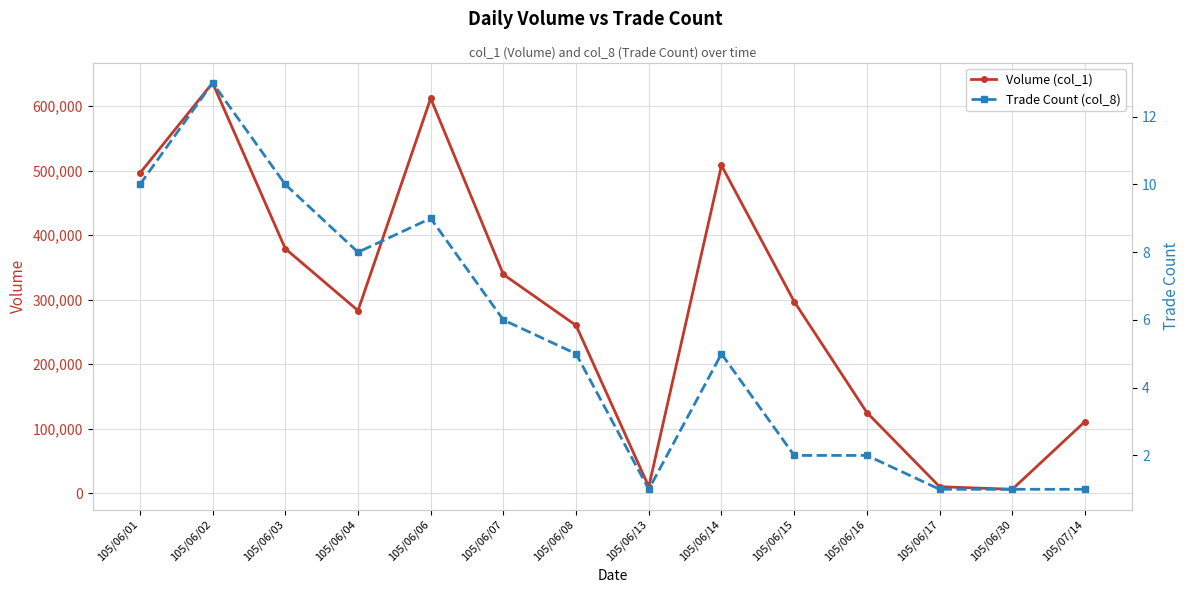

At which label does Trade Count (col_8) reach its peak?

105/06/02